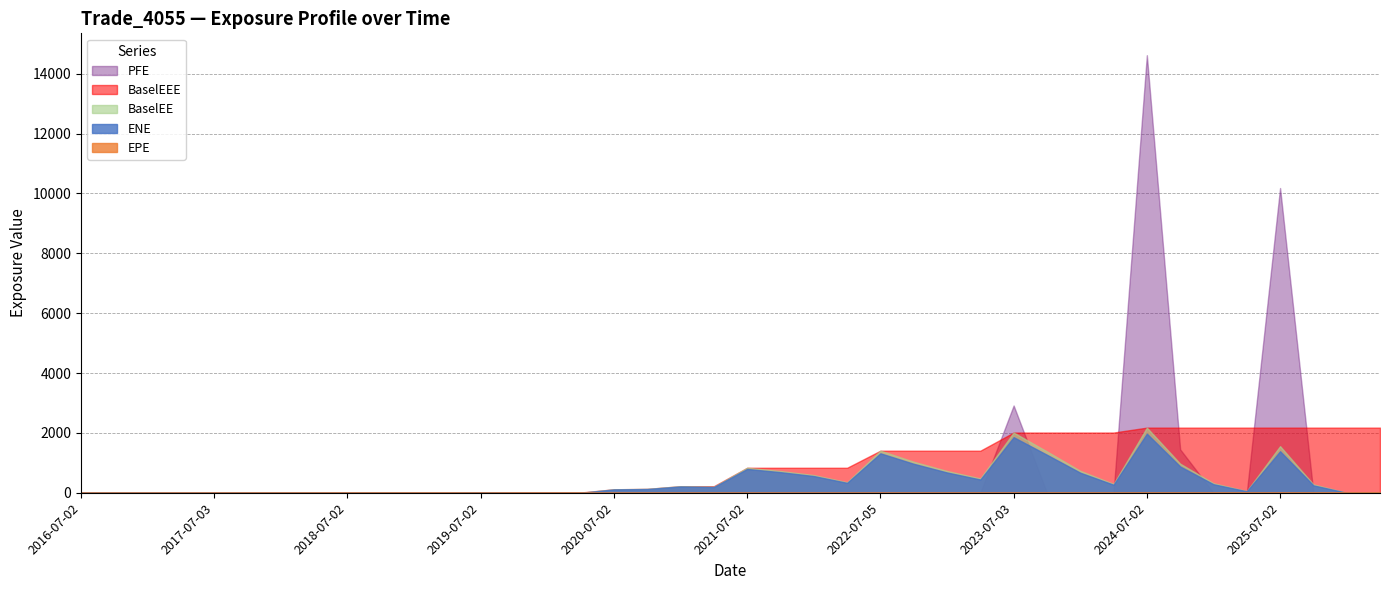

How many distinct data groups are displayed?

5